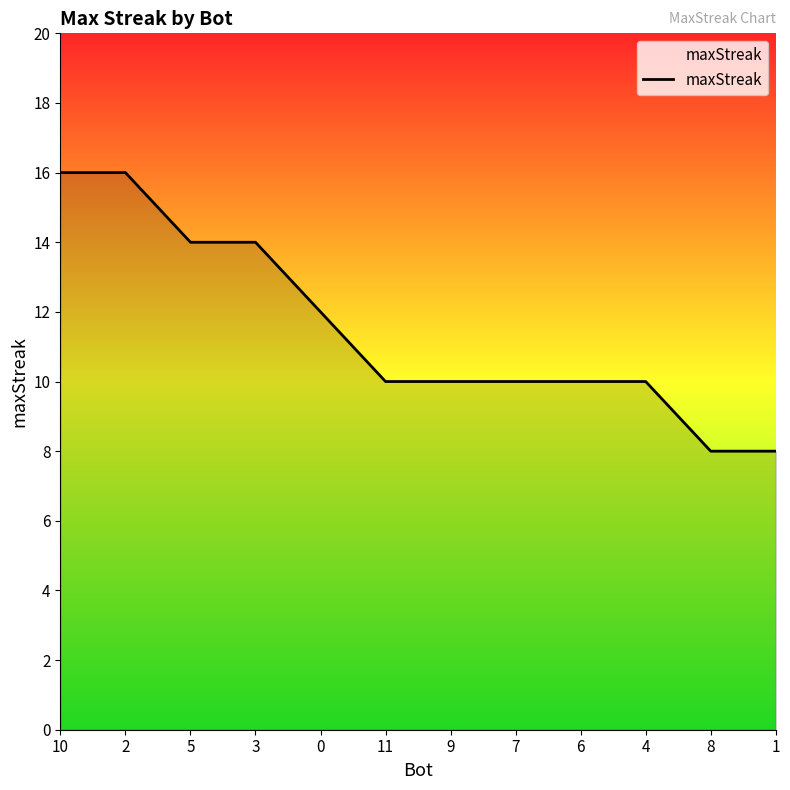

At which label does the data first exceed 10?

10